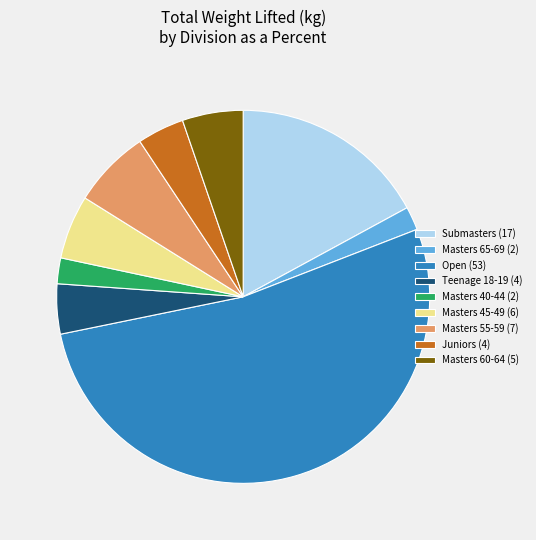

Is the sum of Submasters (17) and Masters 45-49 (6) greater than half?

No